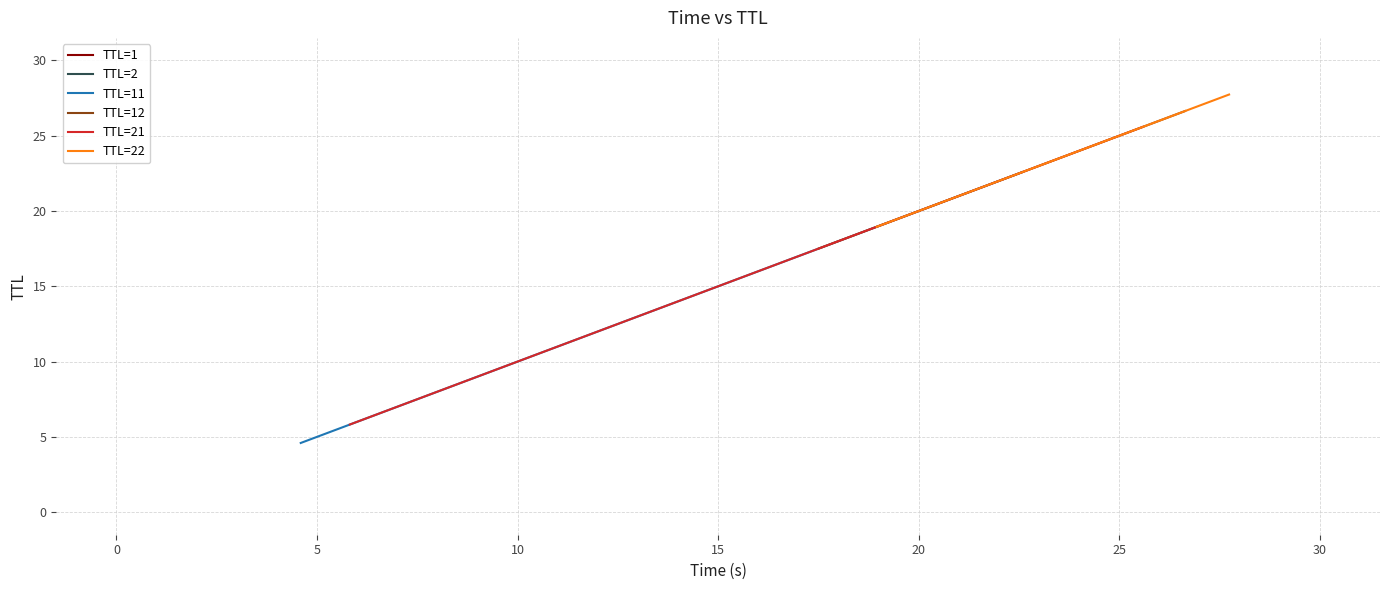

Does the chart display data point markers on the line(s)?

No